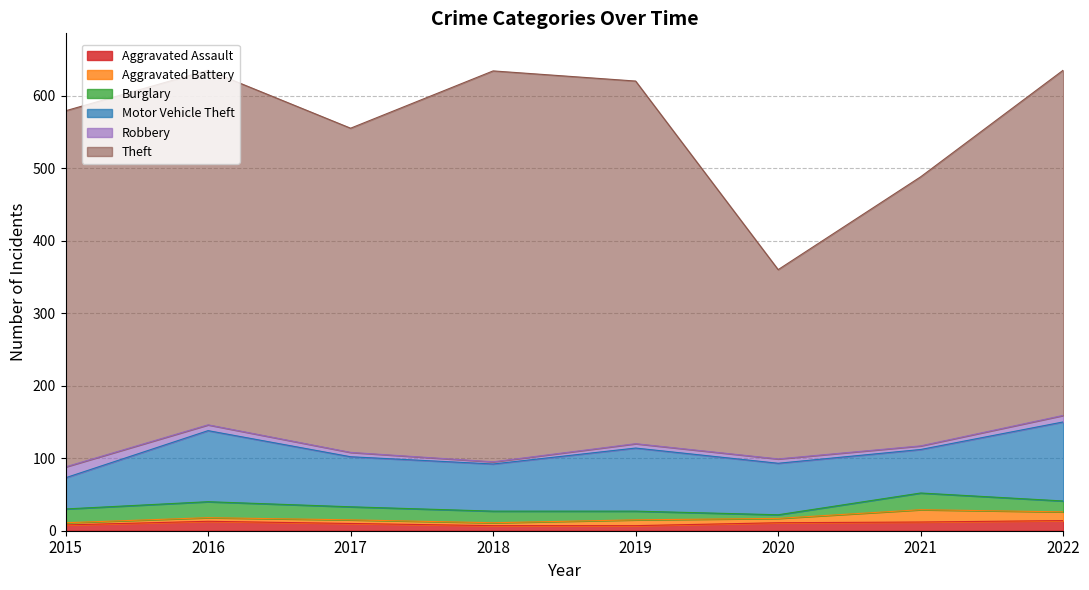

What is the maximum value for Aggravated Battery?

17